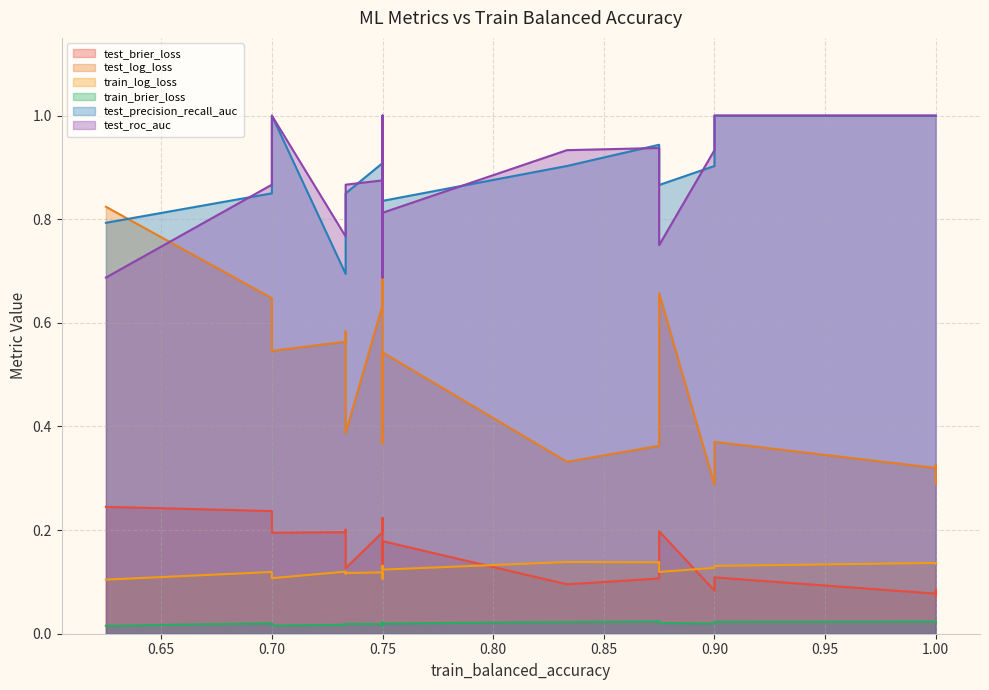

True or false: test_precision_recall_auc and train_log_loss cross at least once.

False